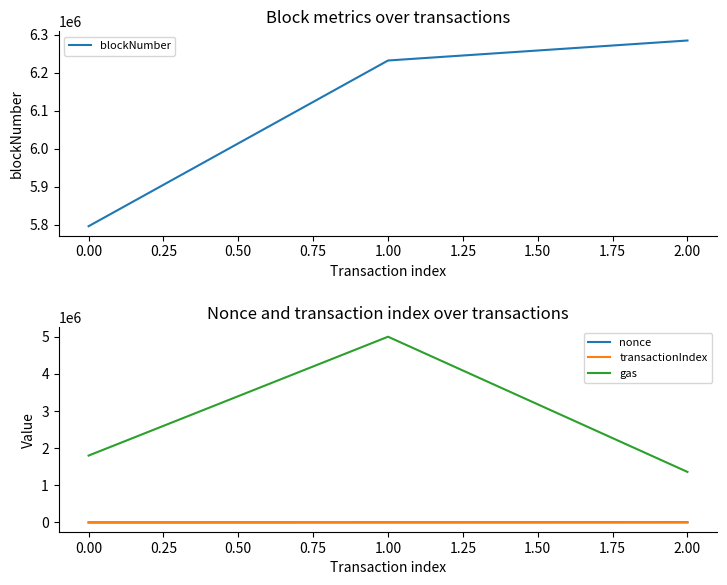

What is the difference between the transactionIndex values at 0.00 and 2.00?

30